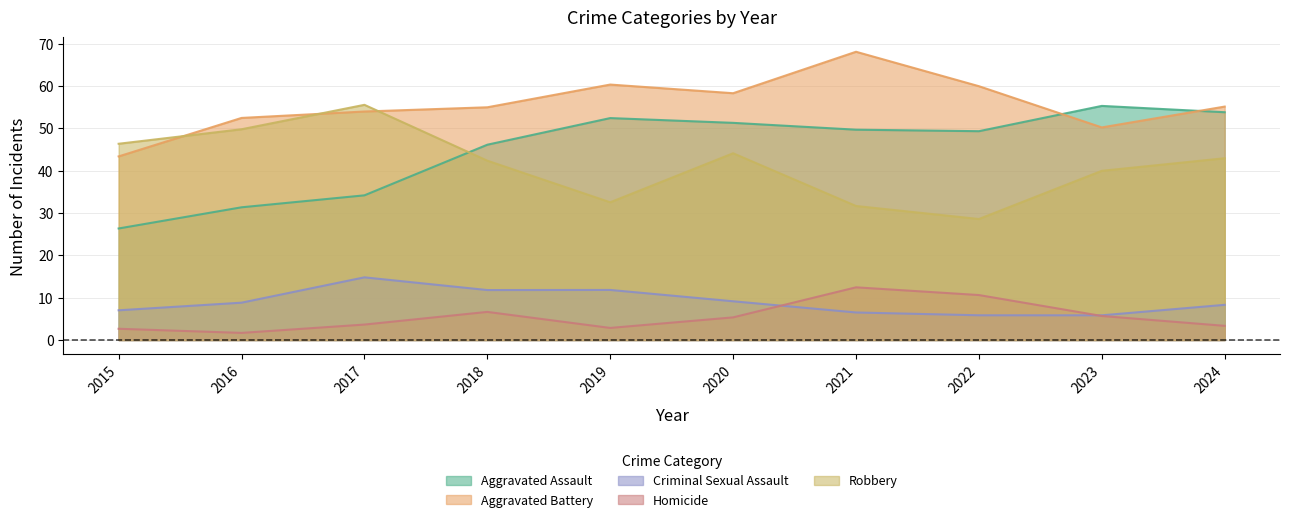

What is the approximate value of Aggravated Battery at 2024?

55.2